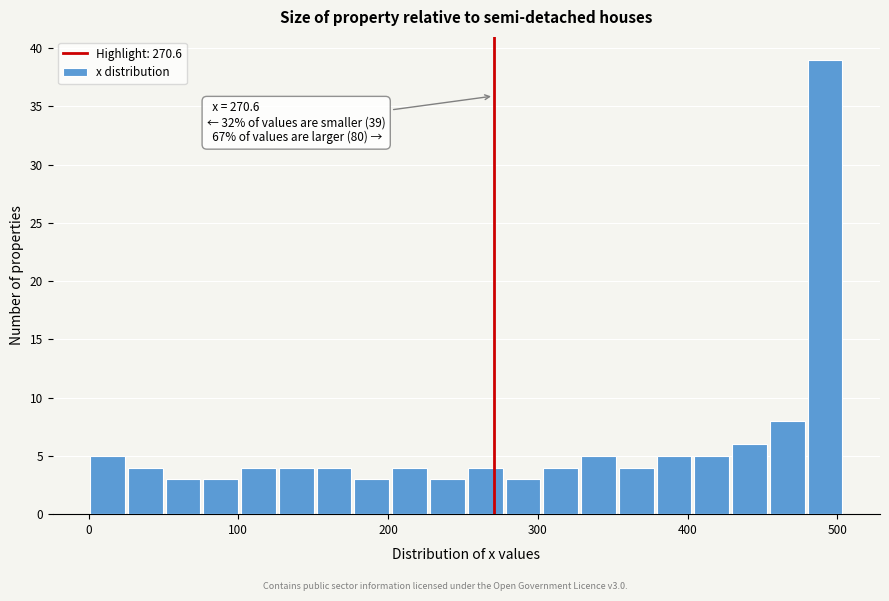

Around what value on the x-axis is the tallest bar? Give the approximate position of its centre, as read against the axis.

490